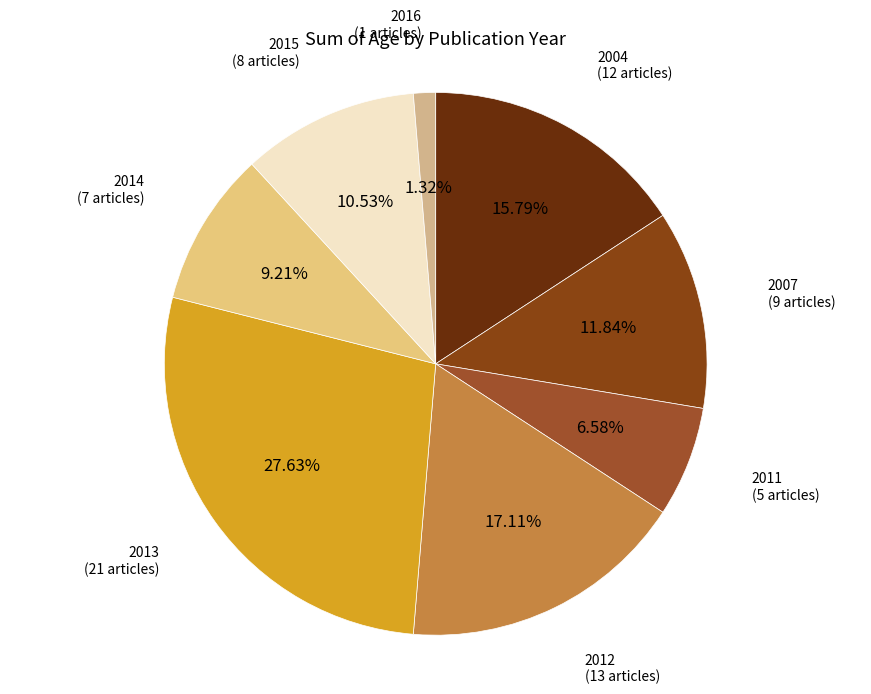

How many slices are in this pie chart?

8